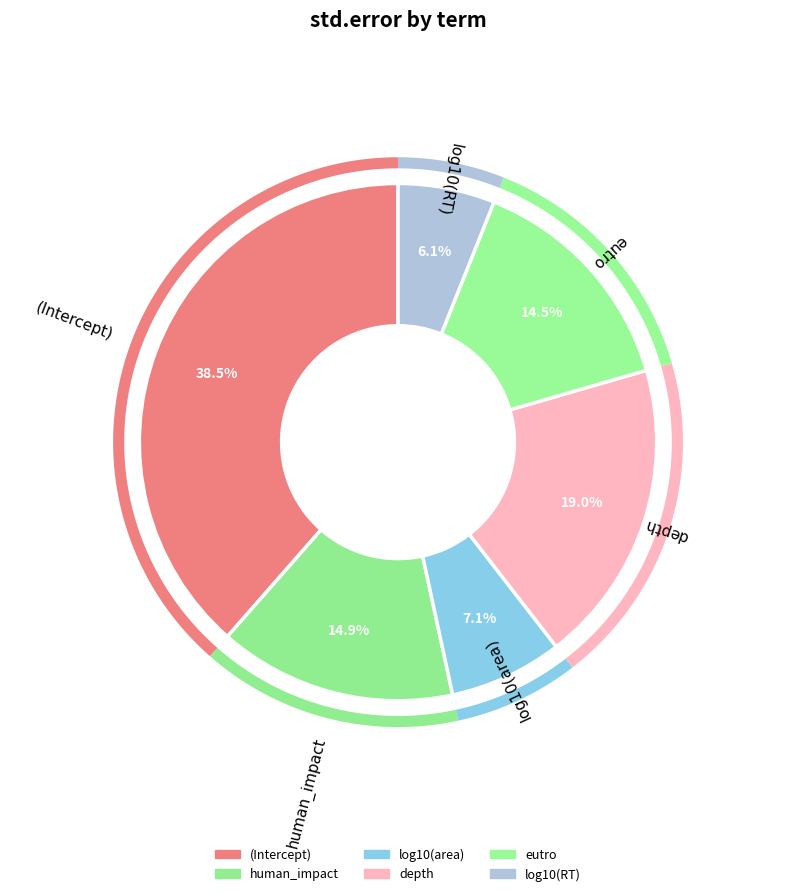

To the nearest percent, what percentage of the pie is (Intercept)?

39%